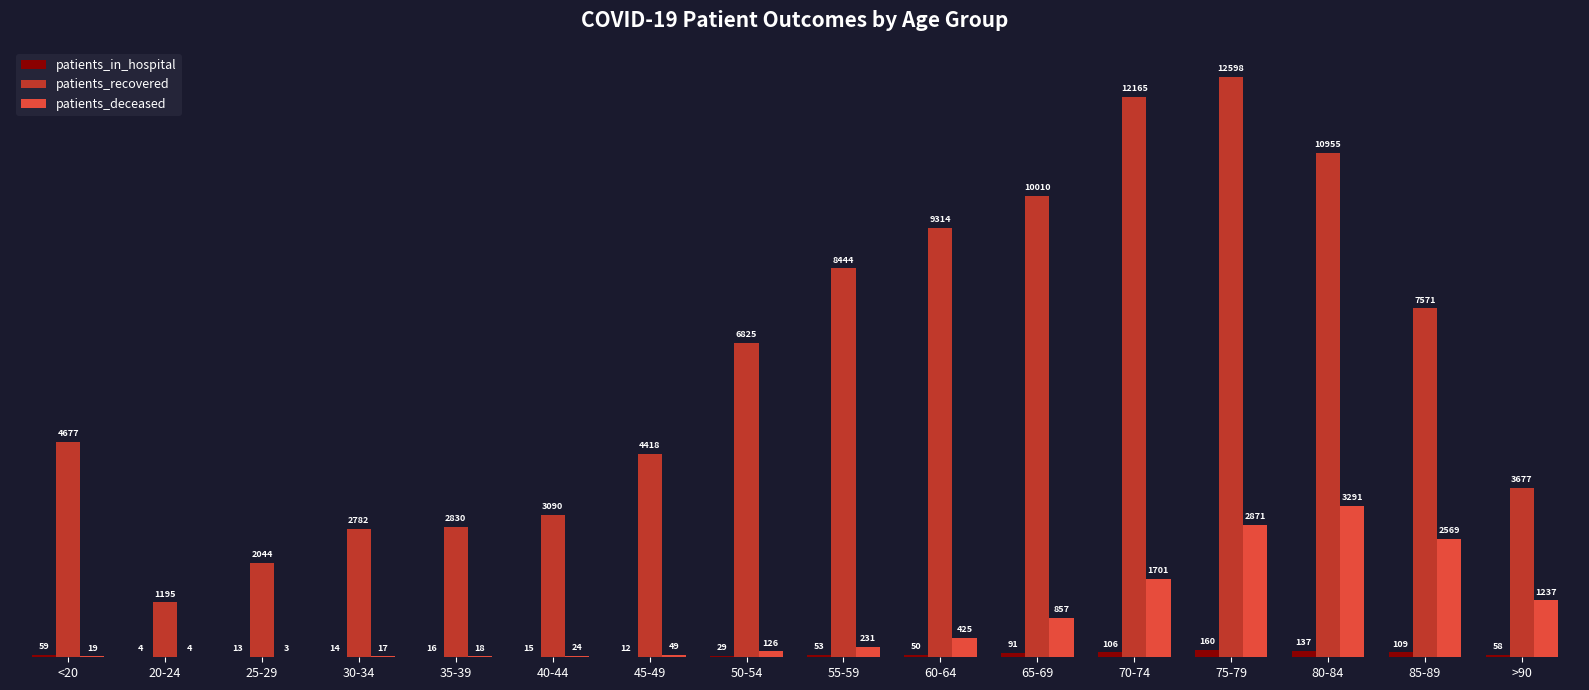

What are all the series names shown in the legend?

patients_in_hospital, patients_recovered, patients_deceased